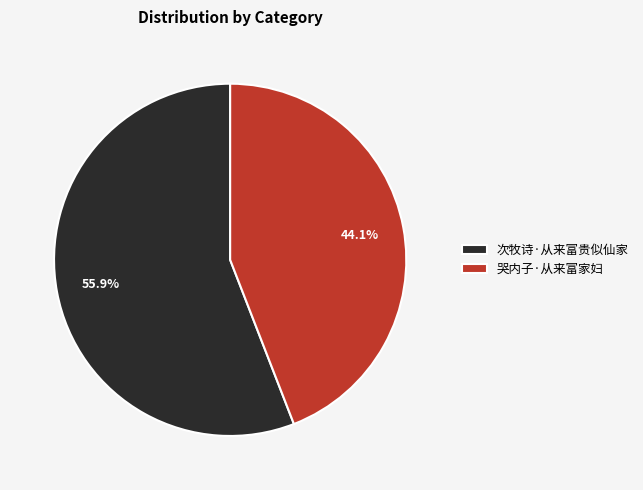

Is there any slice that represents more than half of the pie?

Yes